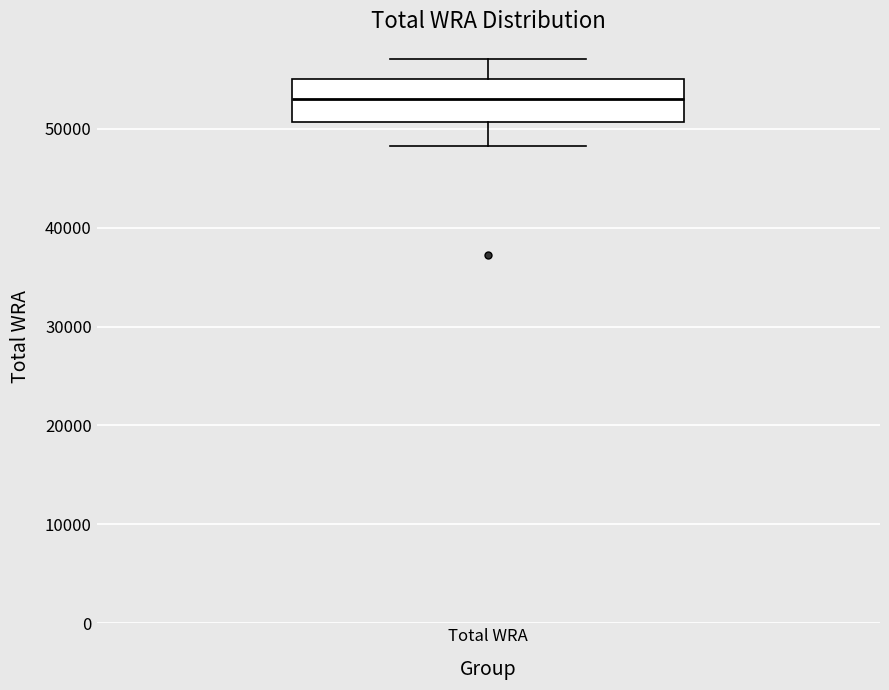

Read this box plot against the y-axis: the position of the median line, the range covered by the box, and the ends of both whiskers. The values are not printed on the chart, so give them approximately, as read against the axis.

median 53000, box 51000 to 55000, whiskers 48000 to 57000